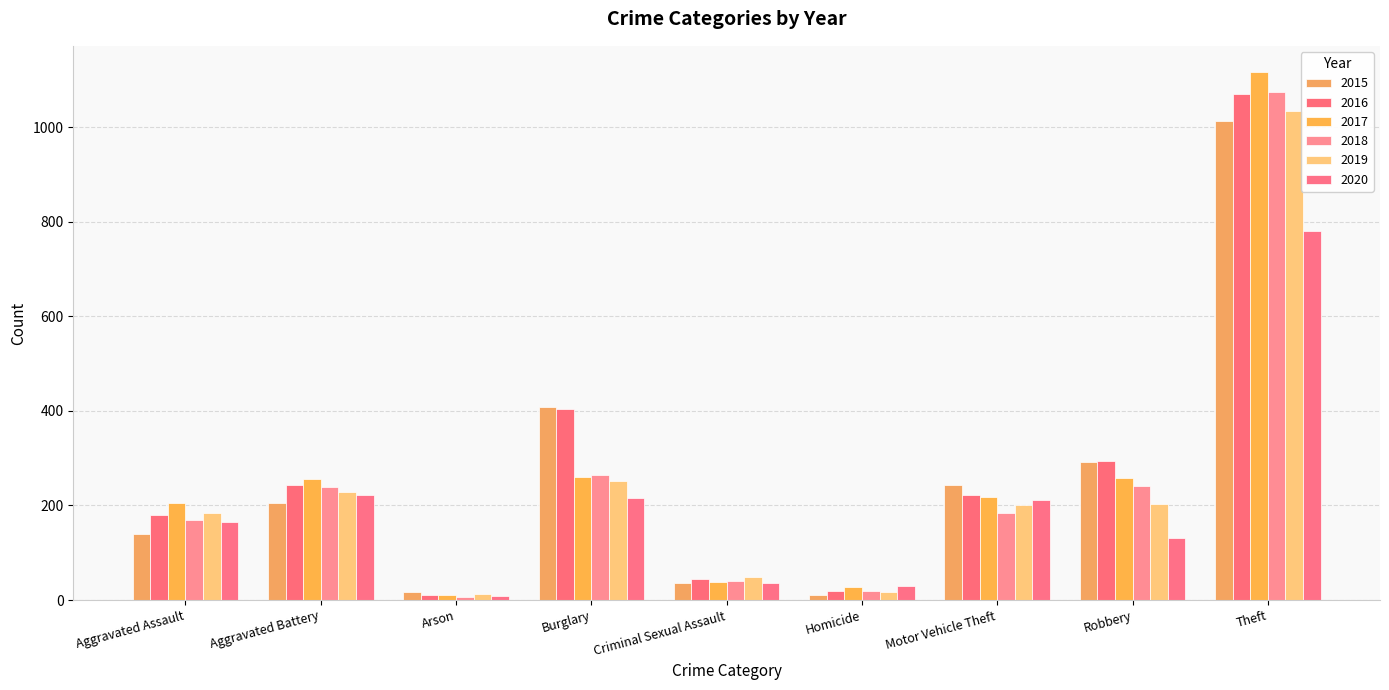

Between Homicide and Motor Vehicle Theft, which series saw the biggest shift?

2015